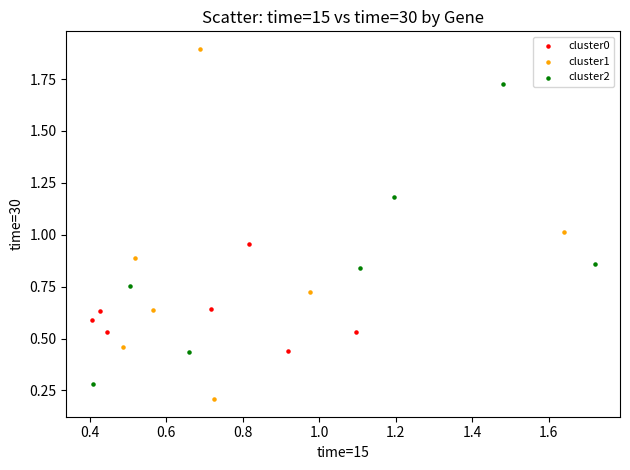

Which series contains the highest Y value?

cluster1